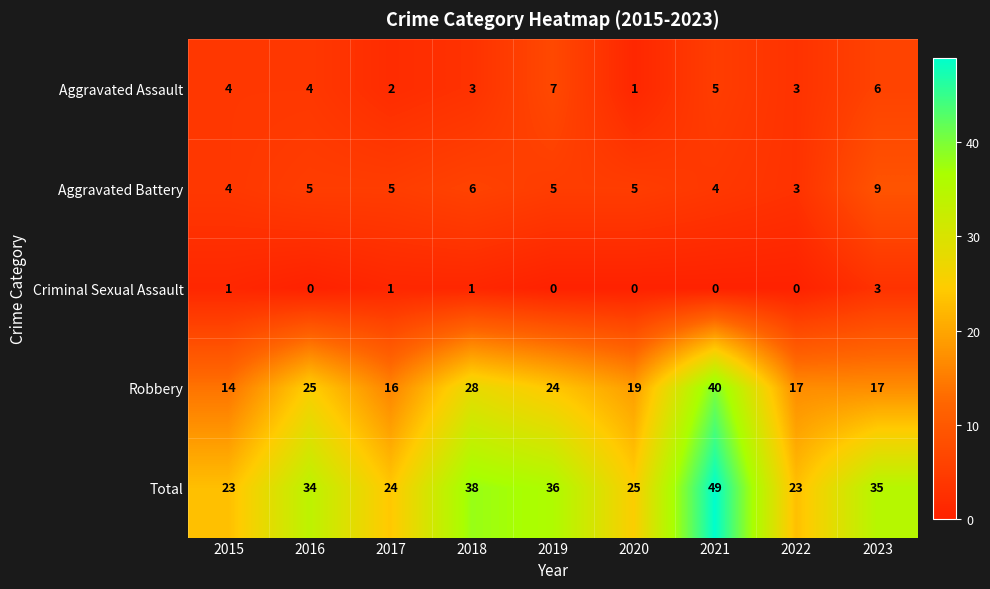

Which category has the lowest value across all series?

2016